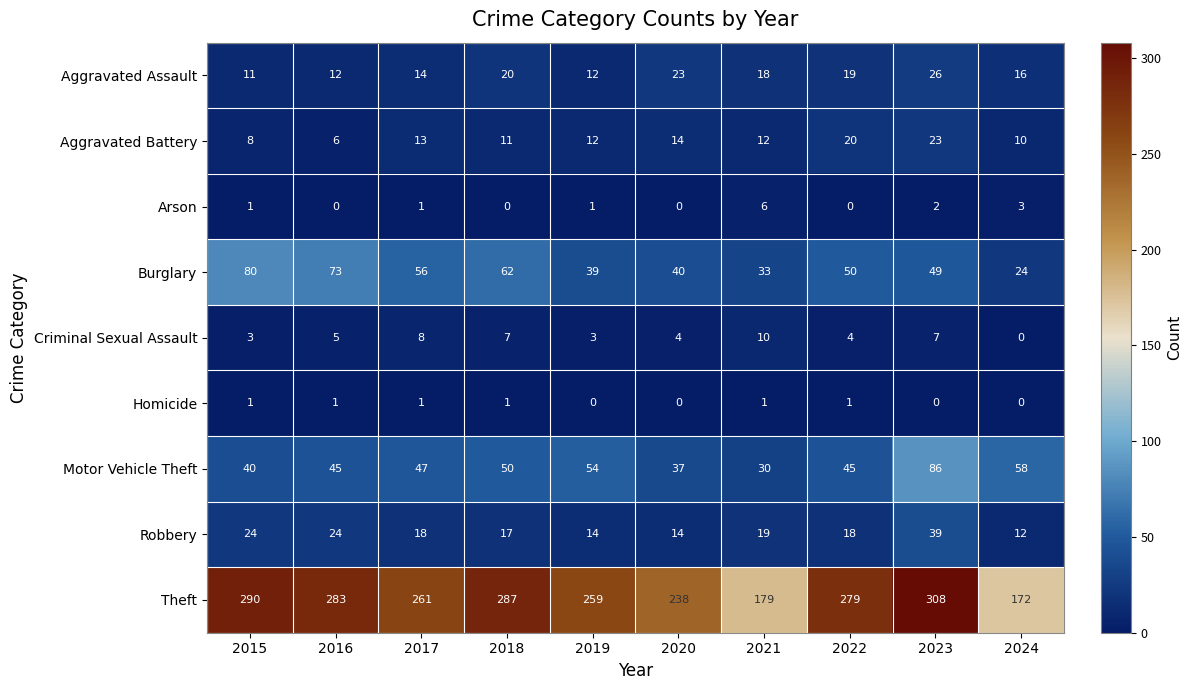

Which series has the largest range (max minus min)?

Theft